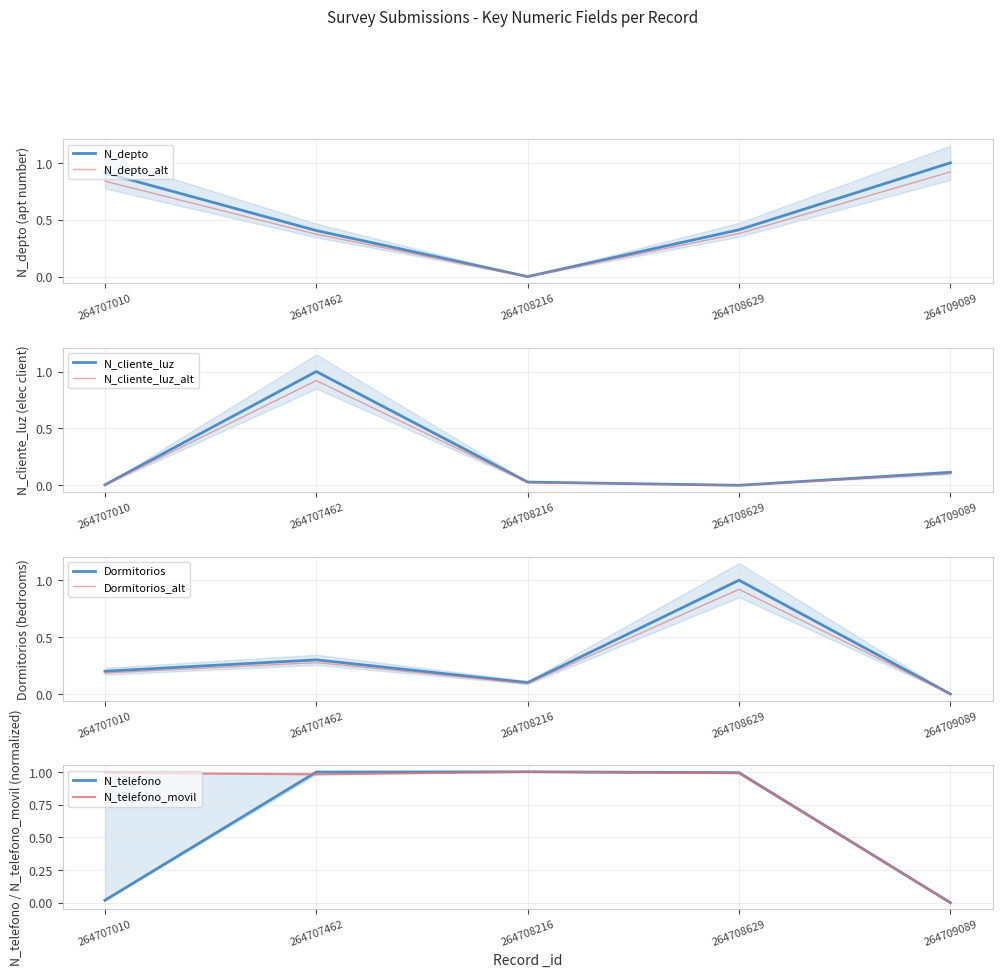

After their last crossing, which series has the higher values: N_depto or N_telefono_movil?

N_depto